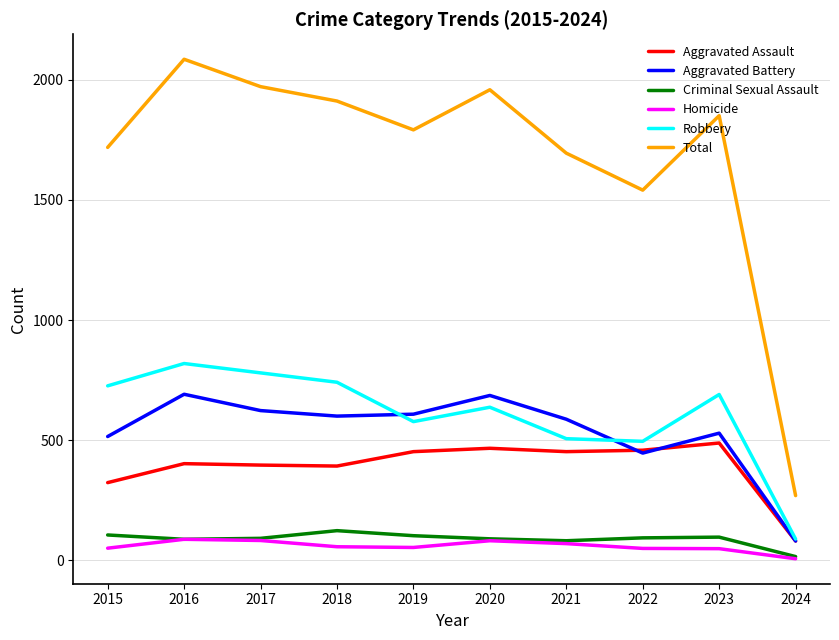

What are all the series names shown in the legend?

Aggravated Assault, Aggravated Battery, Criminal Sexual Assault, Homicide, Robbery, Total